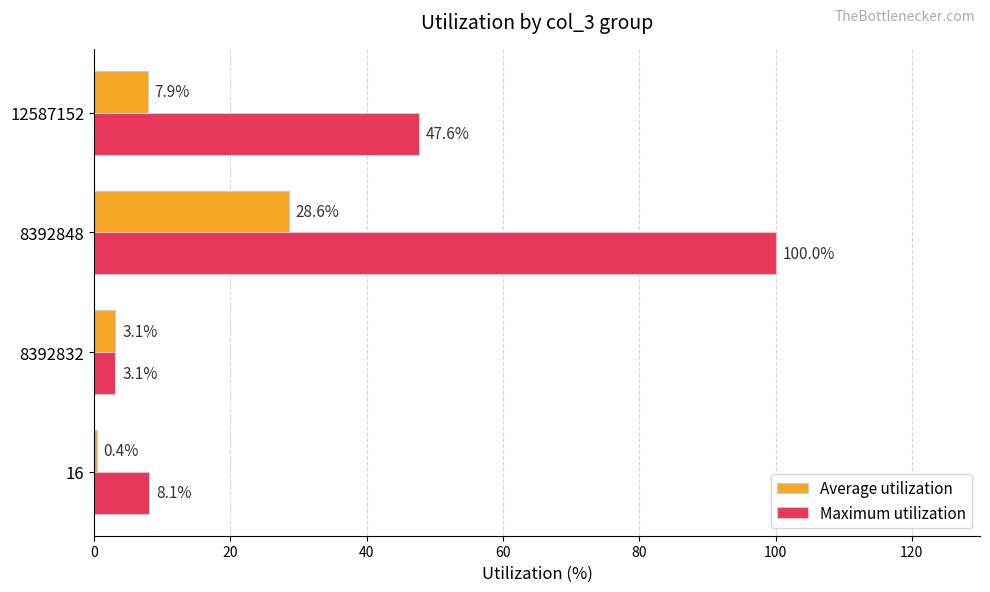

What is the approximate value of Maximum utilization at 16?

8.1